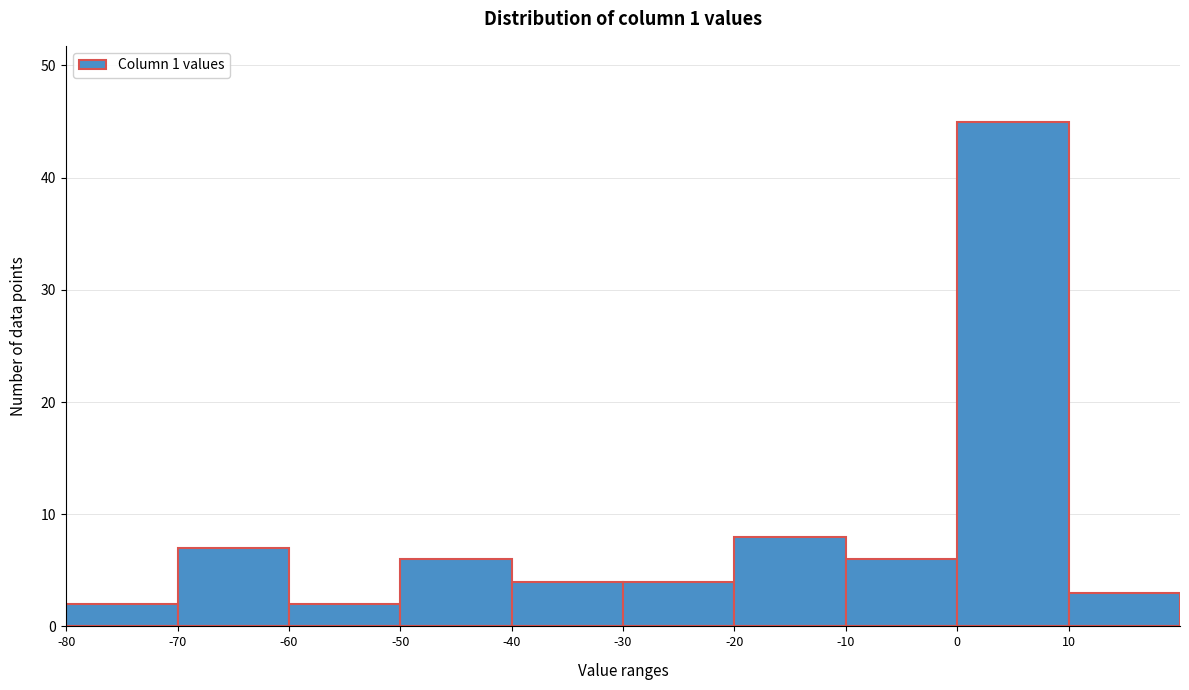

Reading left to right, list every bar in this chart as the range it spans on the x-axis followed by its height. The values are not printed on the chart, so give them approximately, as read against the axis.

-80 to -70: 2
-70 to -60: 7
-60 to -50: 2
-50 to -40: 6
-40 to -30: 4
-30 to -20: 4
-20 to -10: 8
-10 to 0: 6
0 to 10: 45
10 to 20: 3